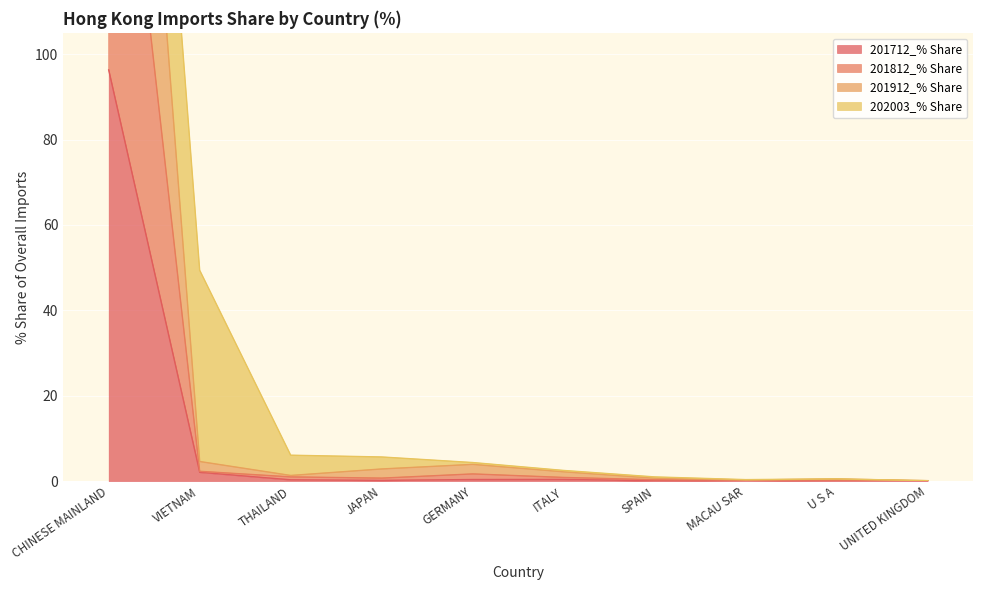

How many data points does each series have?

10